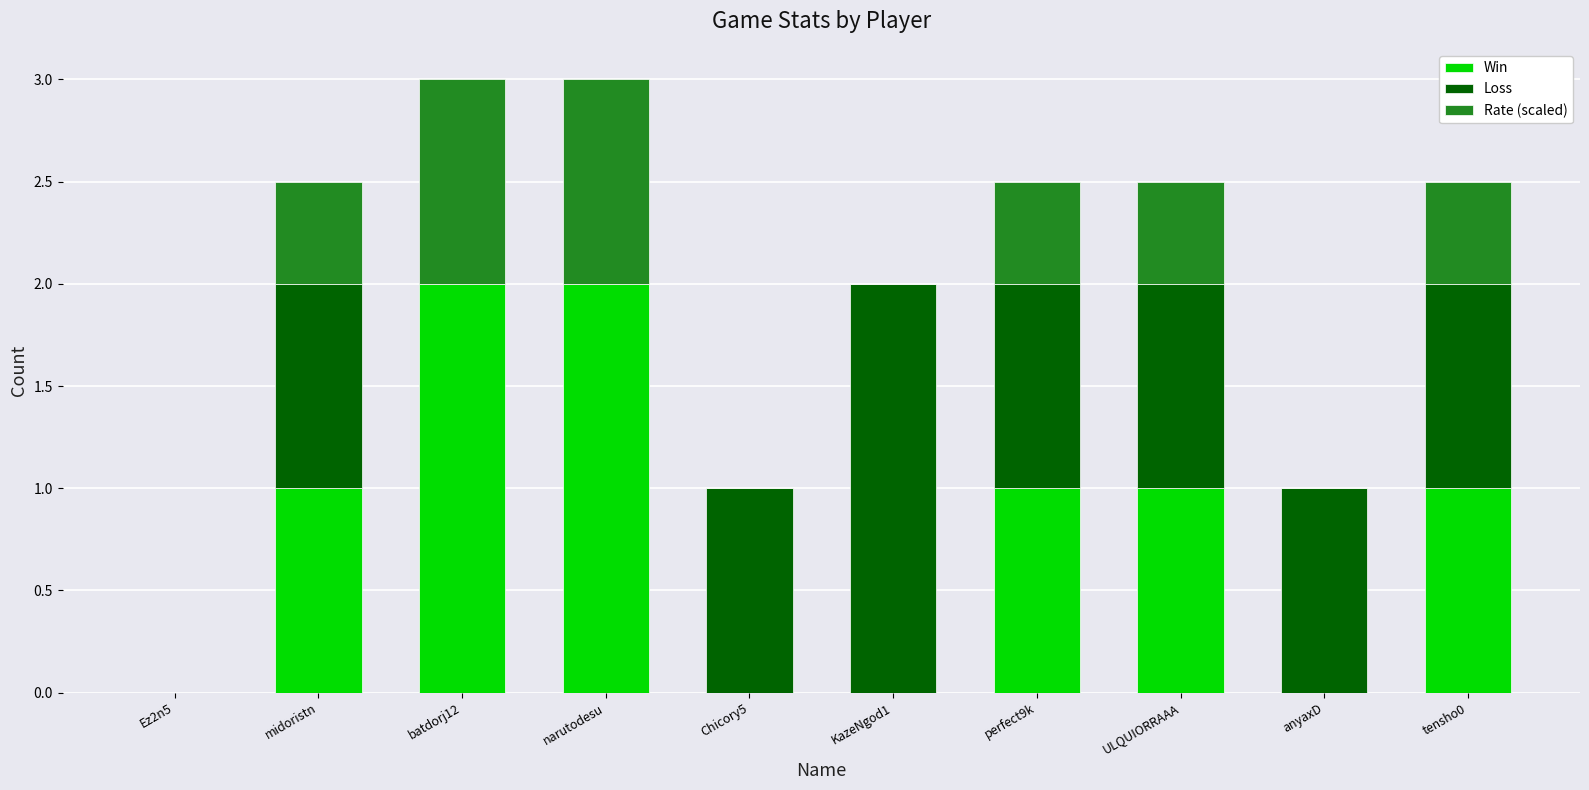

What is the maximum value for Win?

2.0